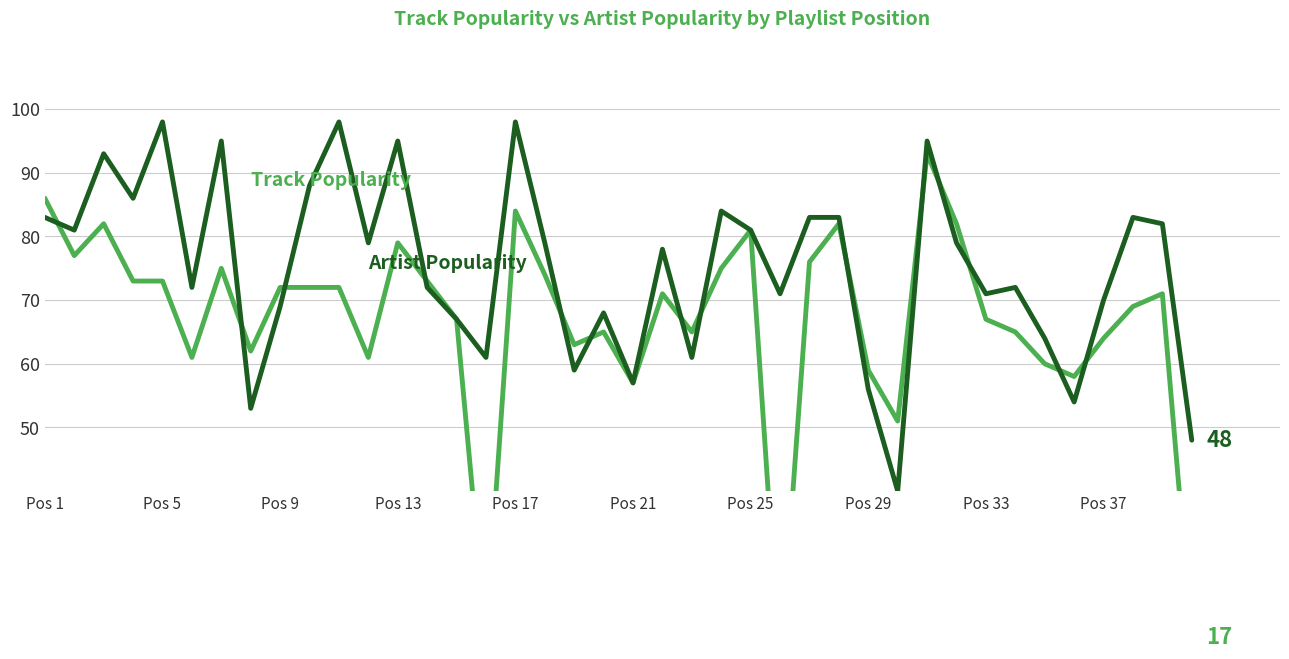

True or false: Artist Popularity and Track Popularity intersect in this chart.

True